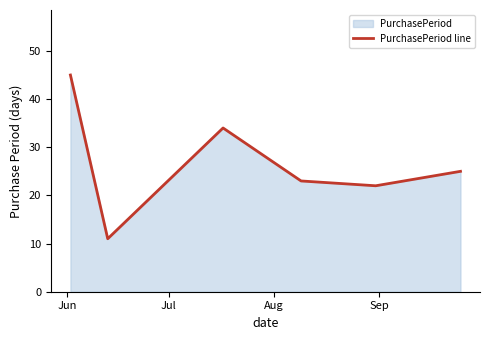

What is the sum of all values?

160